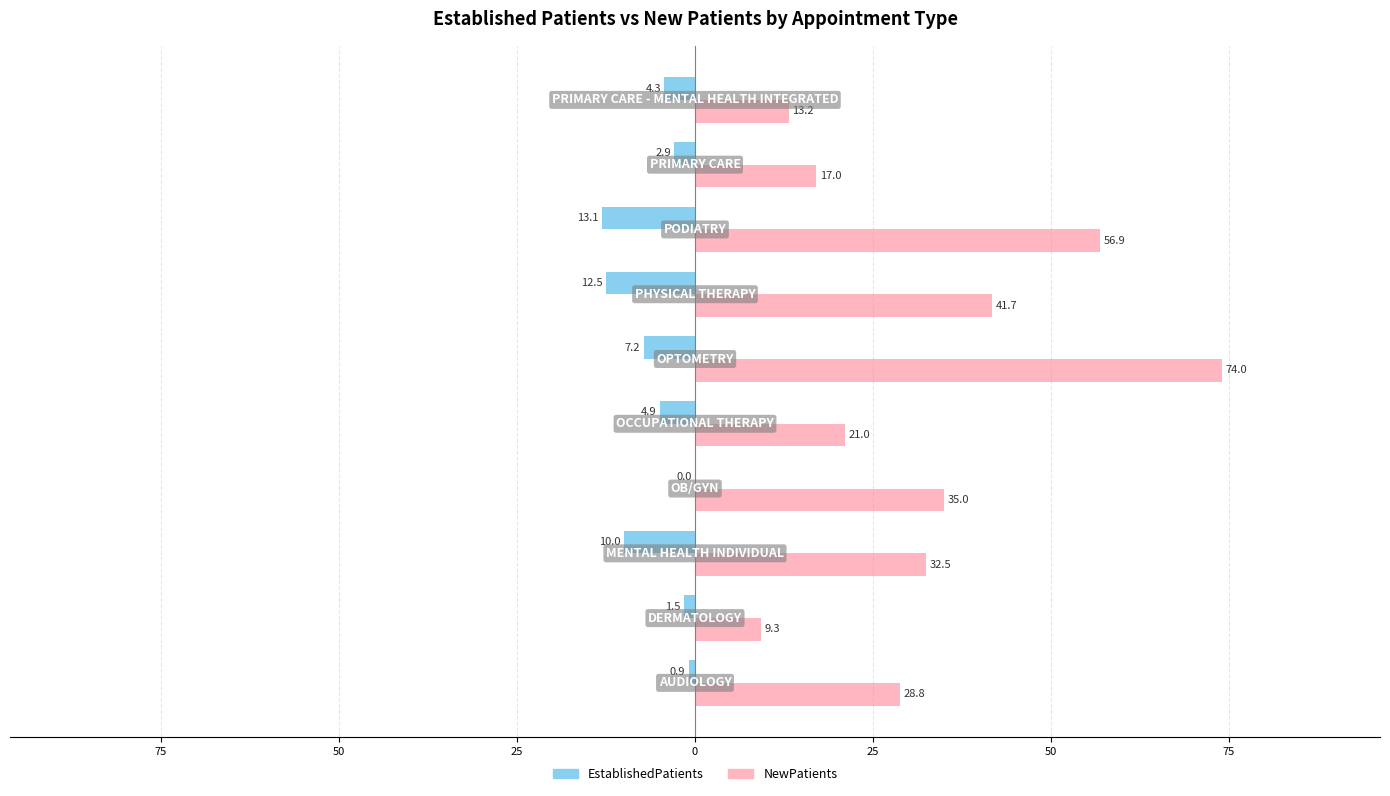

Which series has the widest spread of values?

NewPatients